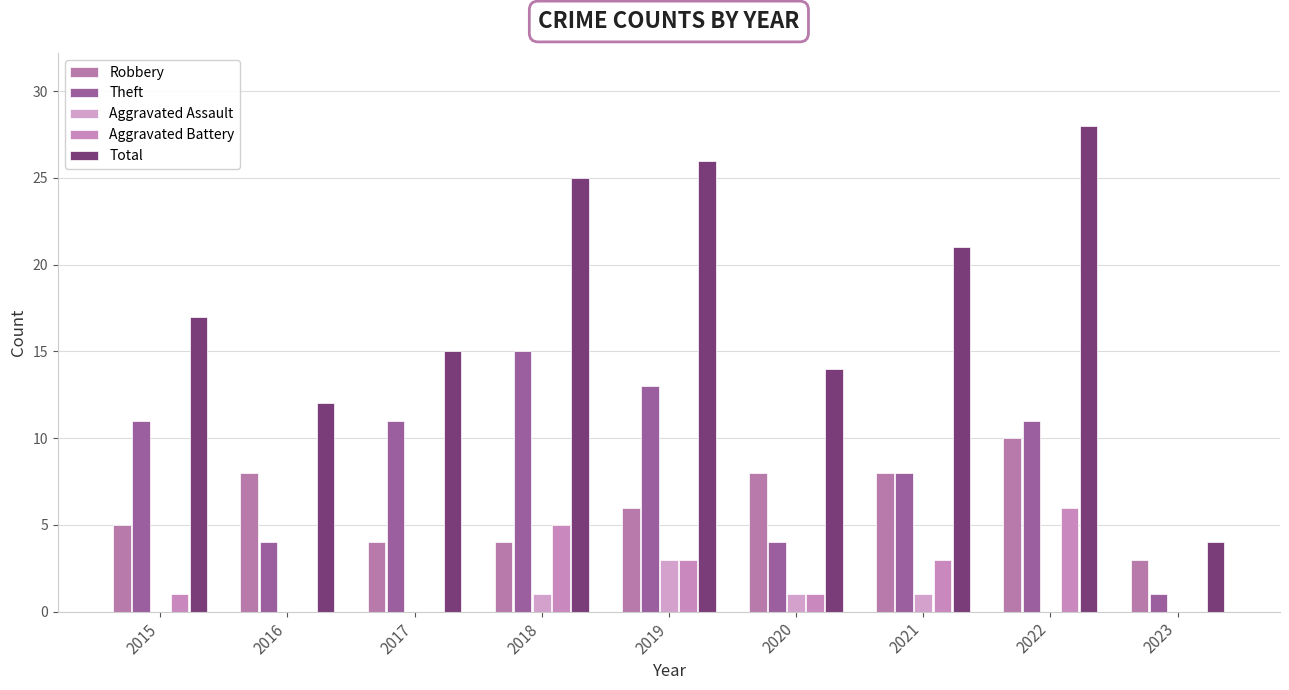

At which label does Theft reach its minimum?

2023